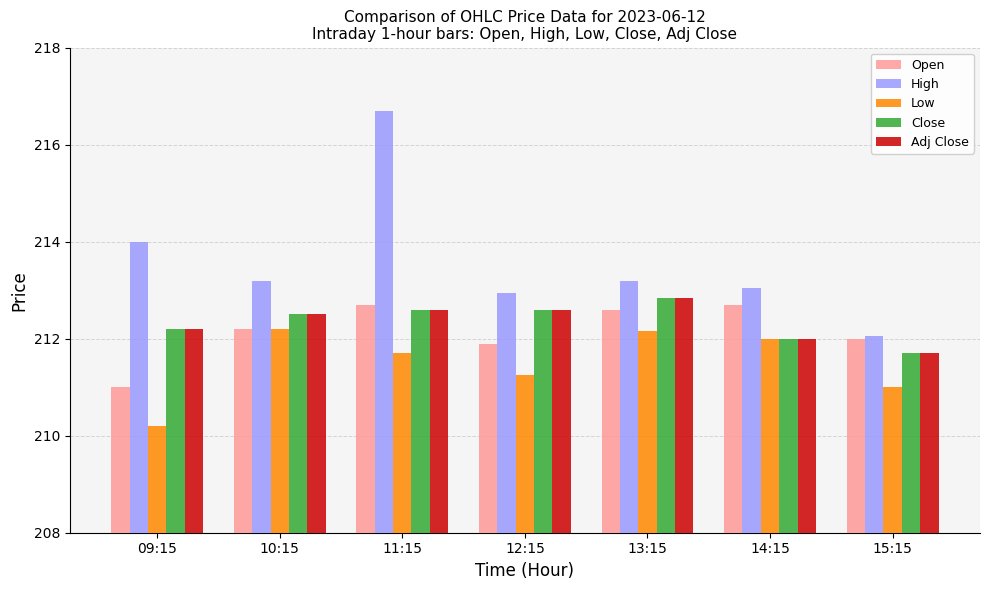

Does the chart contain any negative values?

No